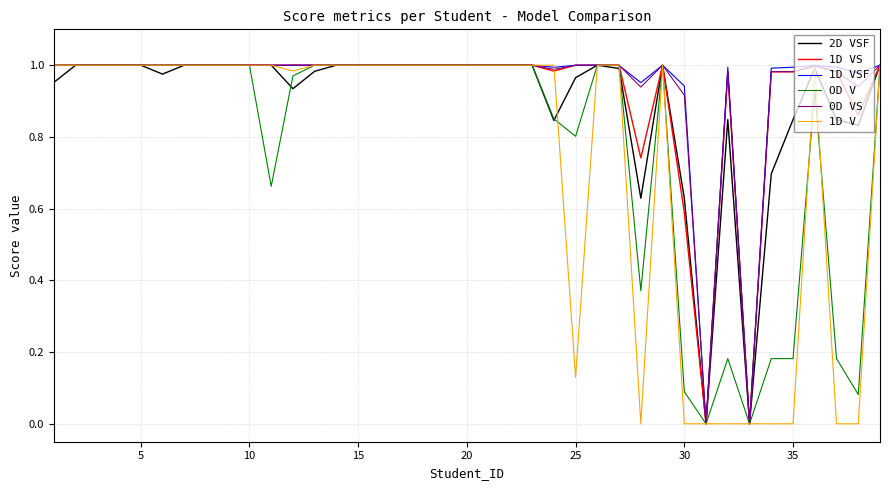

Which series has the widest spread of values?

1D V